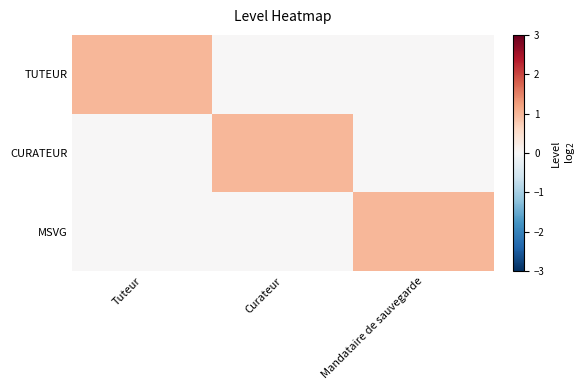

Which has a higher value, Mandataire de sauvegarde or Curateur?

Mandataire de sauvegarde